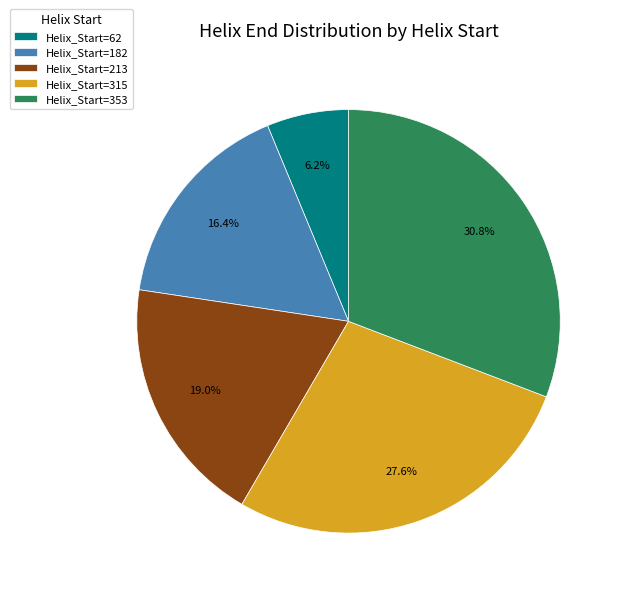

What is the total percentage of Helix_Start=353 and Helix_Start=182?

47.2%